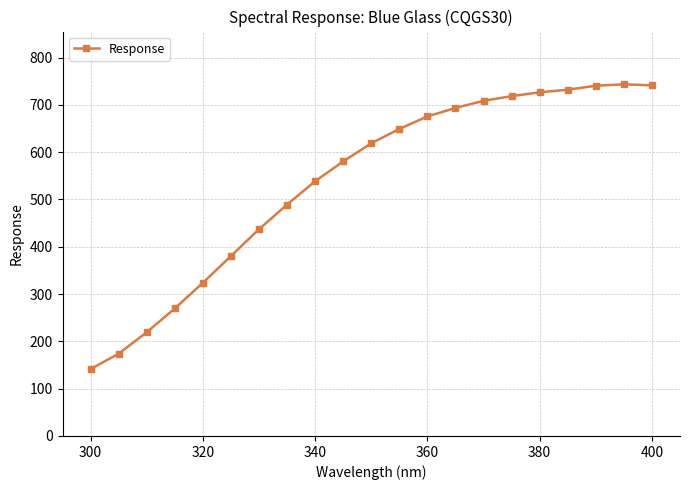

What is the difference between the maximum and minimum values?

601.9